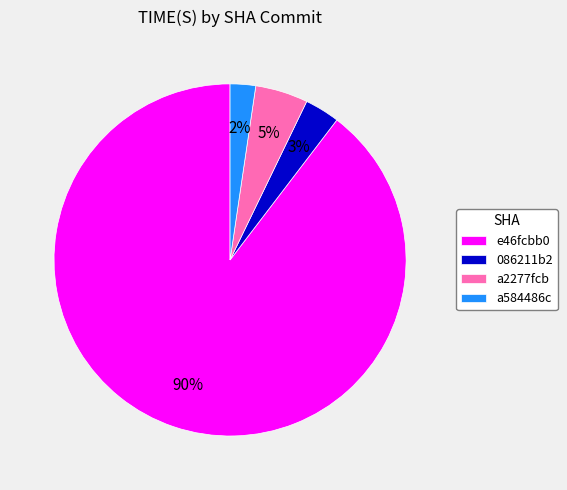

To the nearest percent, what portion does e46fcbb0 represent?

90%